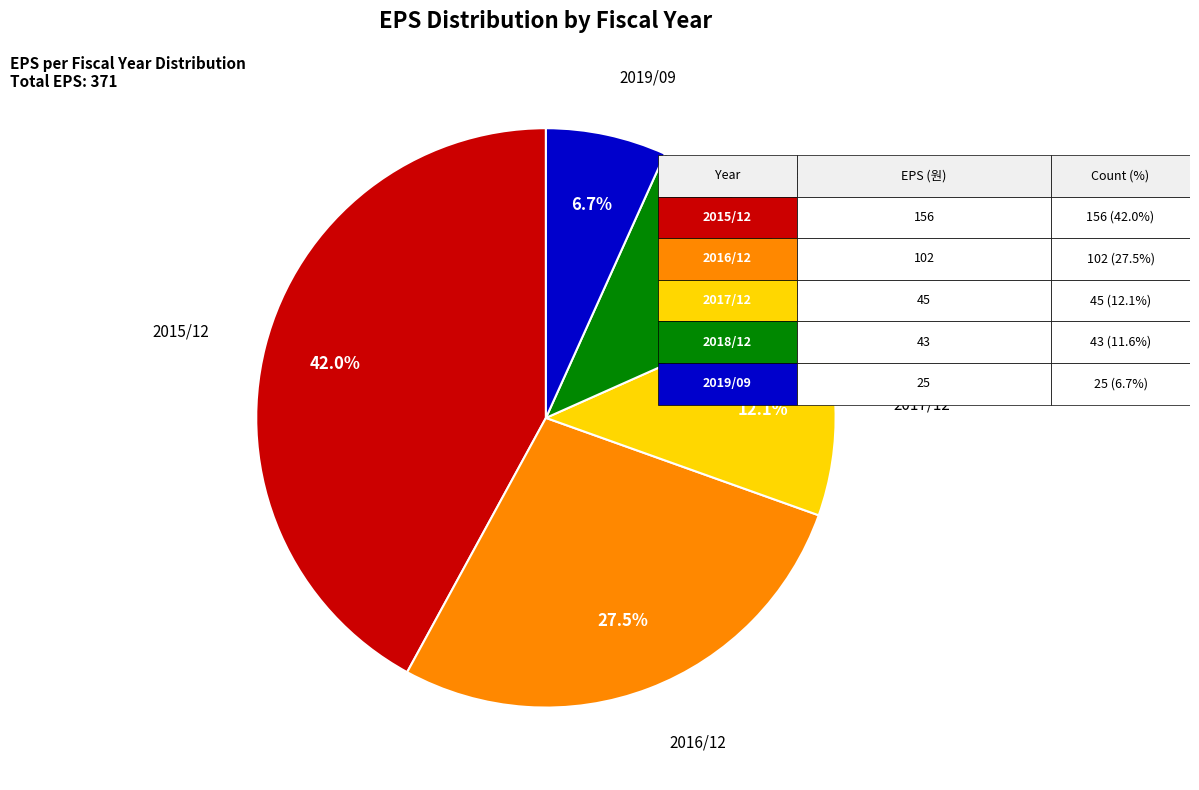

To the nearest percent, what is the difference between the 2018/12 and 2017/12 slice percentages?

1%